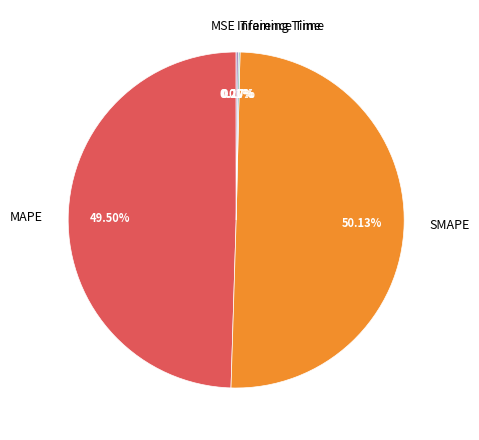

Which slice is the largest?

SMAPE